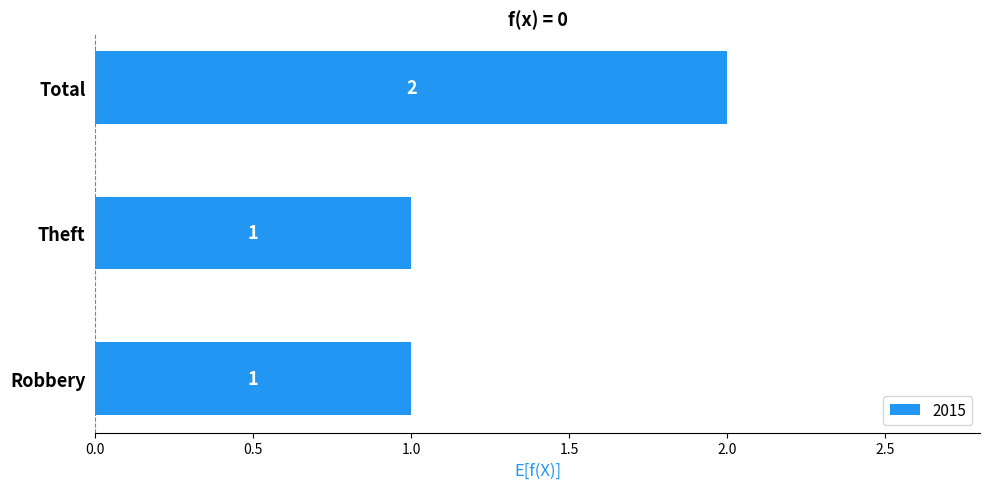

What is the greatest value displayed?

2